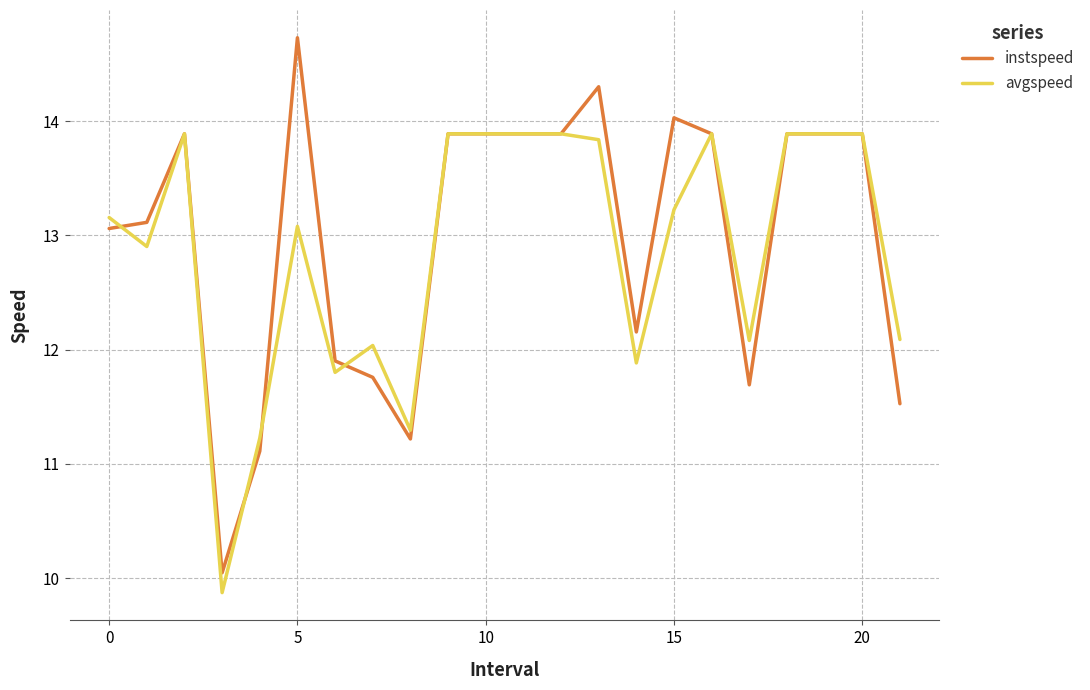

List the series in order of their peak value, highest first.

instspeed, avgspeed